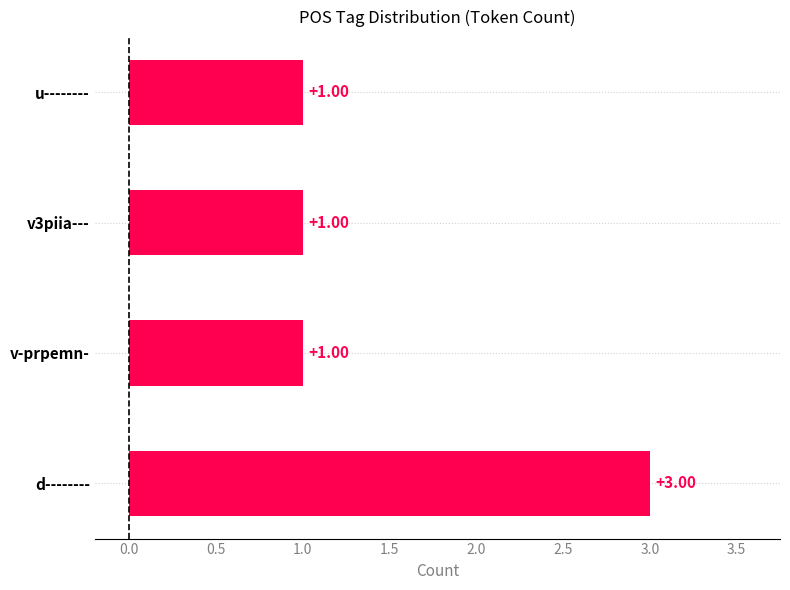

What is the average value?

2